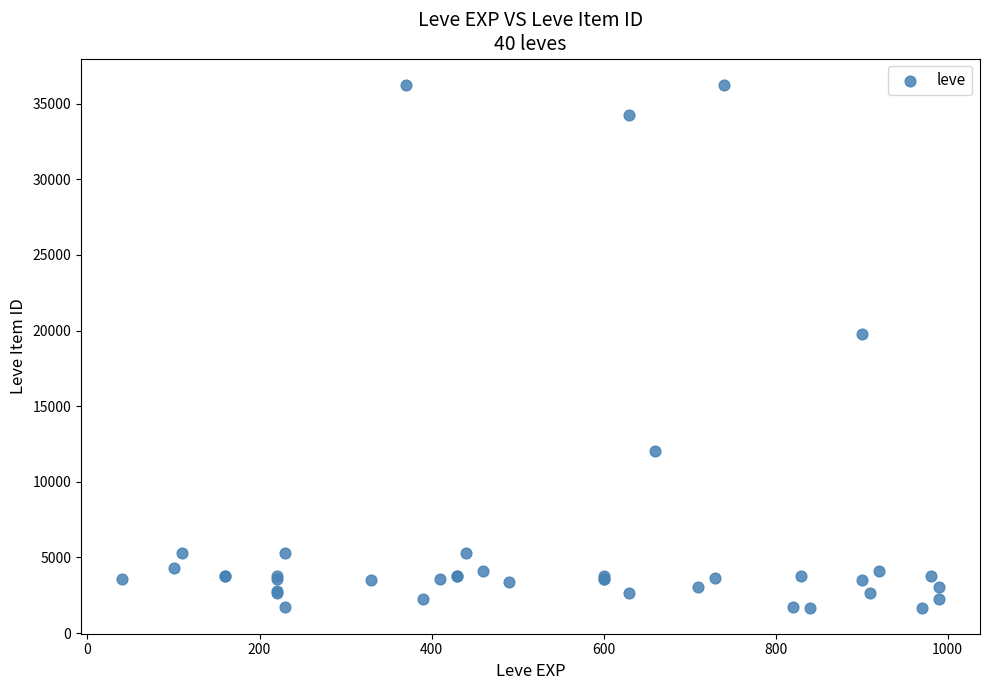

What Y value in the scatter plot is closest to 18967?

19744